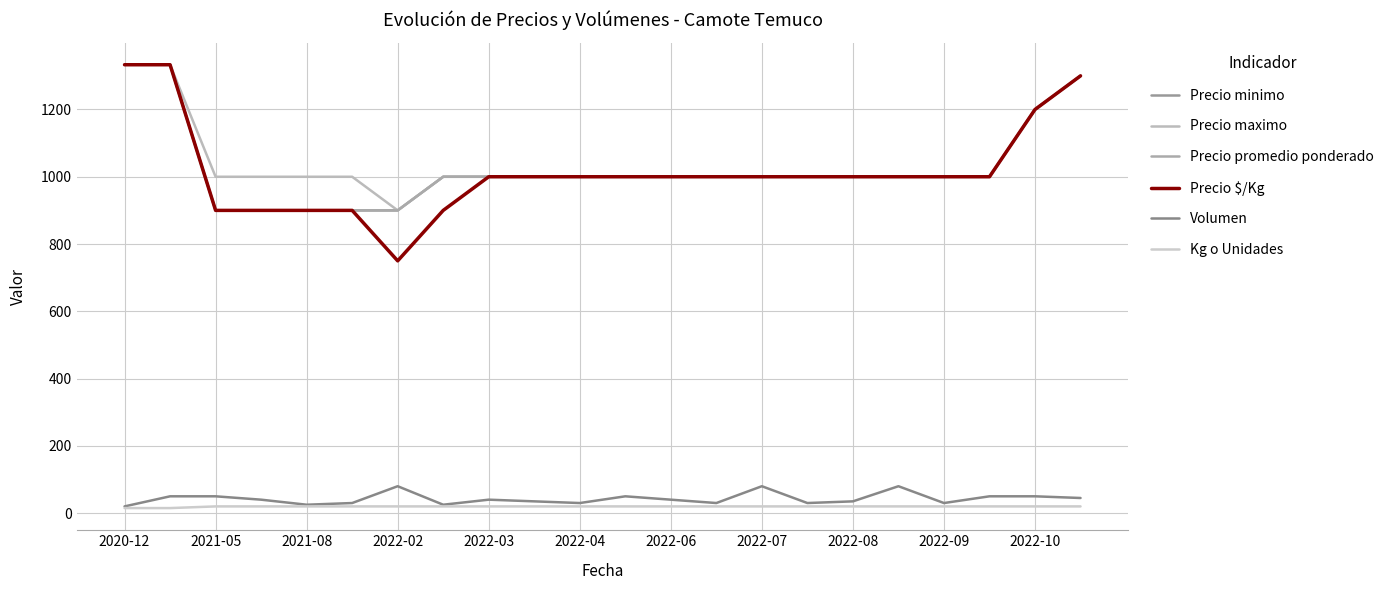

What is the difference between the maximum and minimum values in the Precio $/Kg series?

583